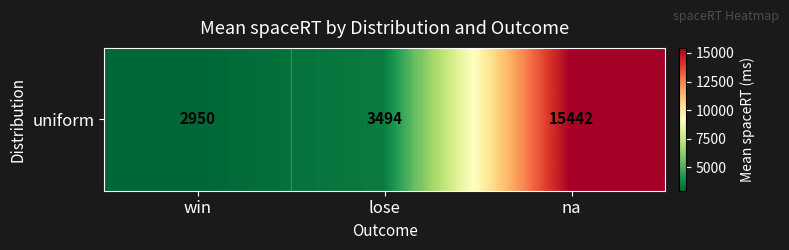

At which label does the data first exceed 3494?

lose